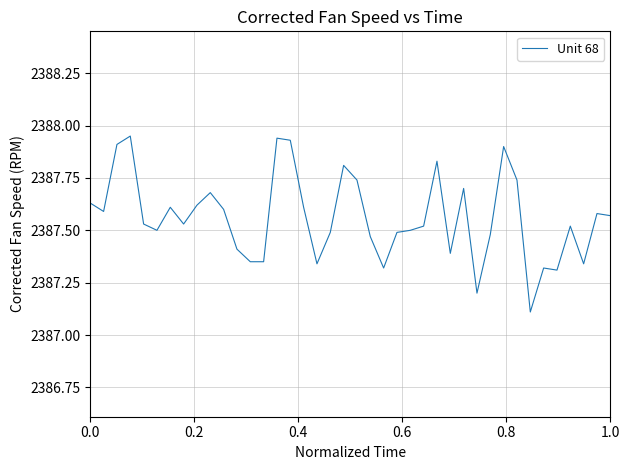

What is the smallest value displayed?

2387.1